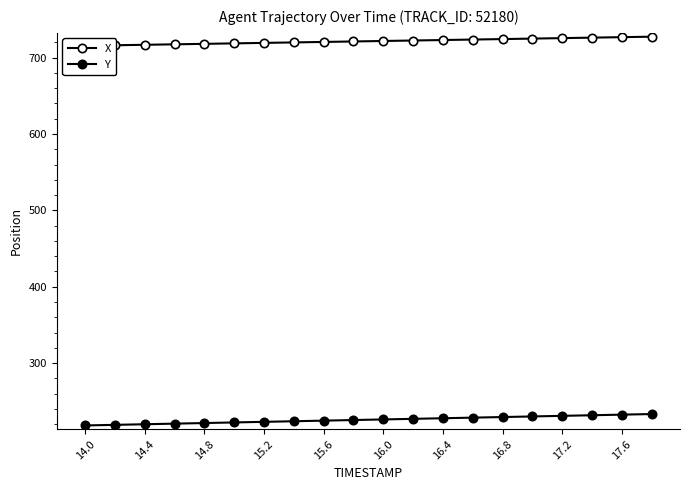

Reading left to right, list all the values displayed in this chart.

X: 715.6	716.2	716.9	717.5	718.1	718.7	719.3	720.0	720.6	721.2	721.8	722.5	723.1	723.7	724.3	725.0	725.6	726.2	726.8	727.5
Y: 218.4	219.2	220.0	220.8	221.6	222.4	223.1	223.9	224.7	225.5	226.3	227.1	227.9	228.6	229.4	230.2	231.0	231.8	232.6	233.3